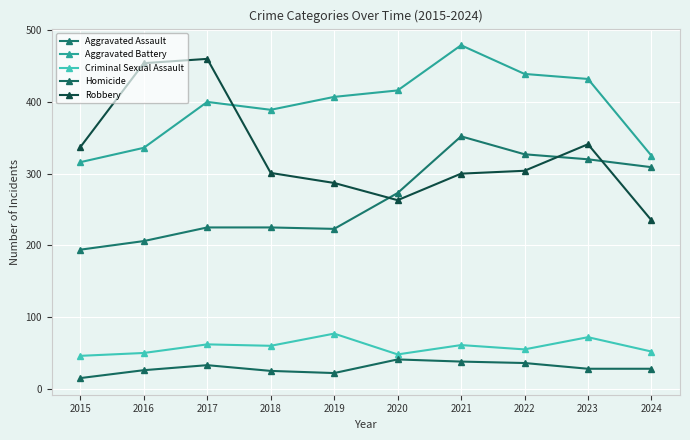

What is the average value of the Aggravated Assault series?

265